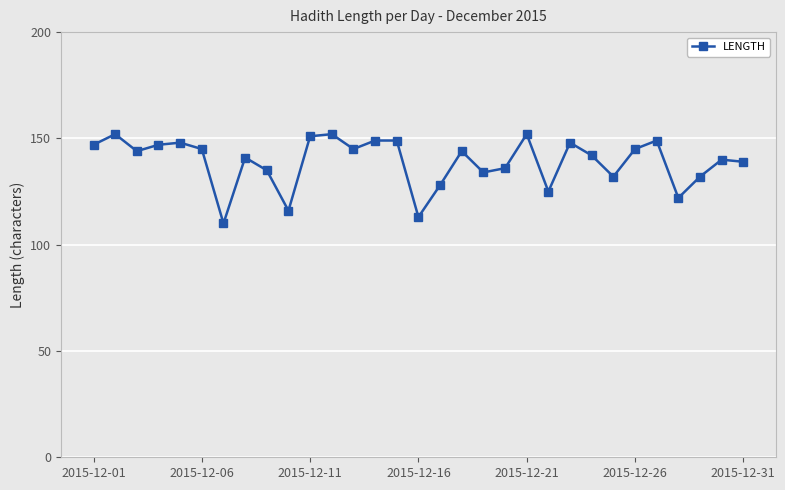

True or false: there are more than 2 points higher than both neighbors.

True